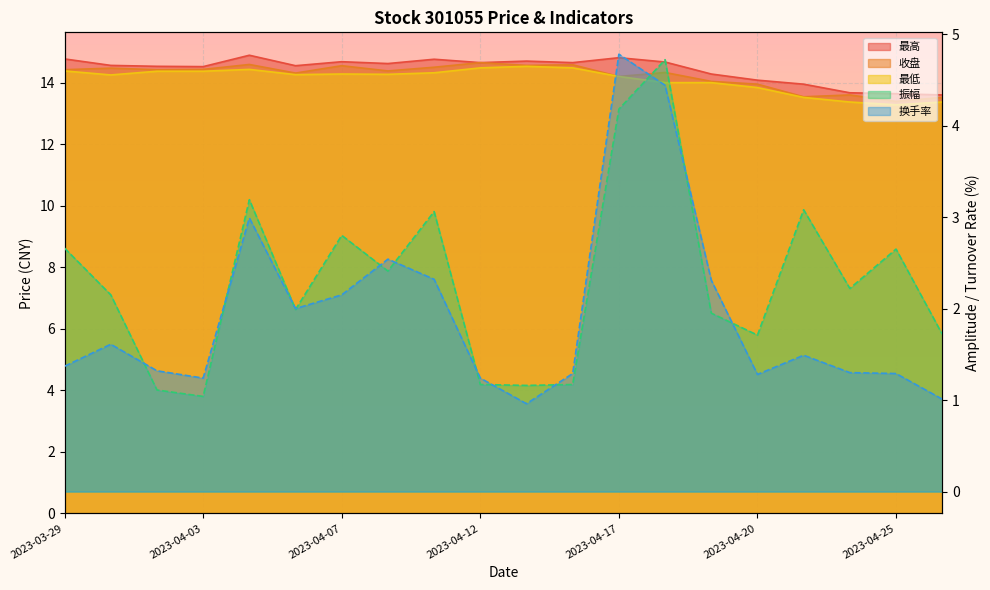

What is the label of the 15th point from the right?

2023-04-06